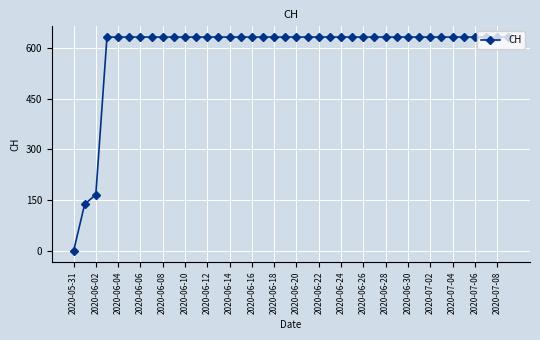

What is the sum of all values?

23653